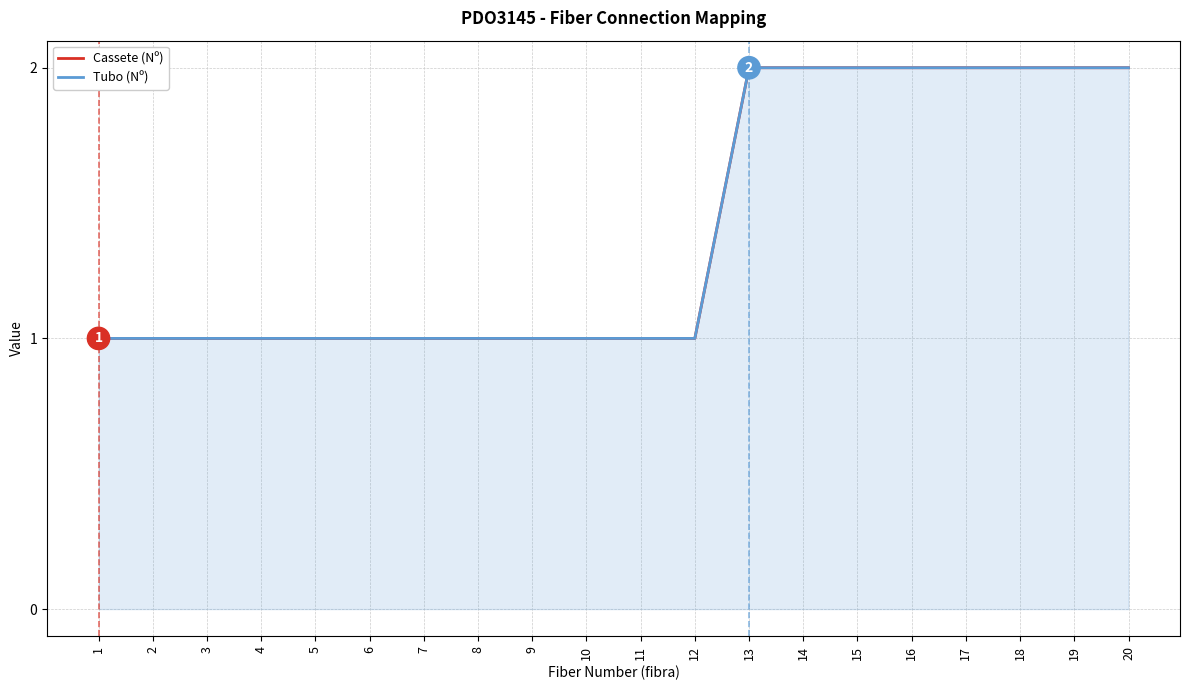

At which category is the sum across all series the highest?

13